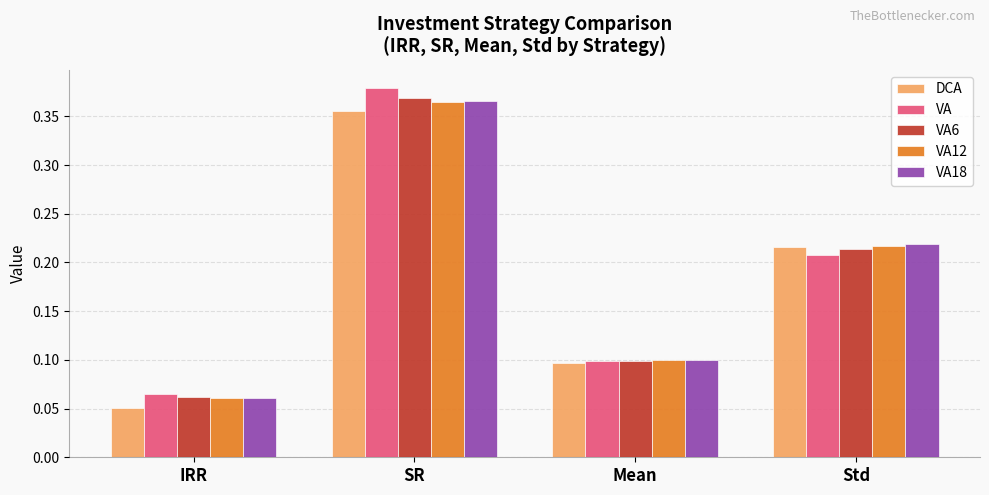

What is the total value across all series at SR?

1.8